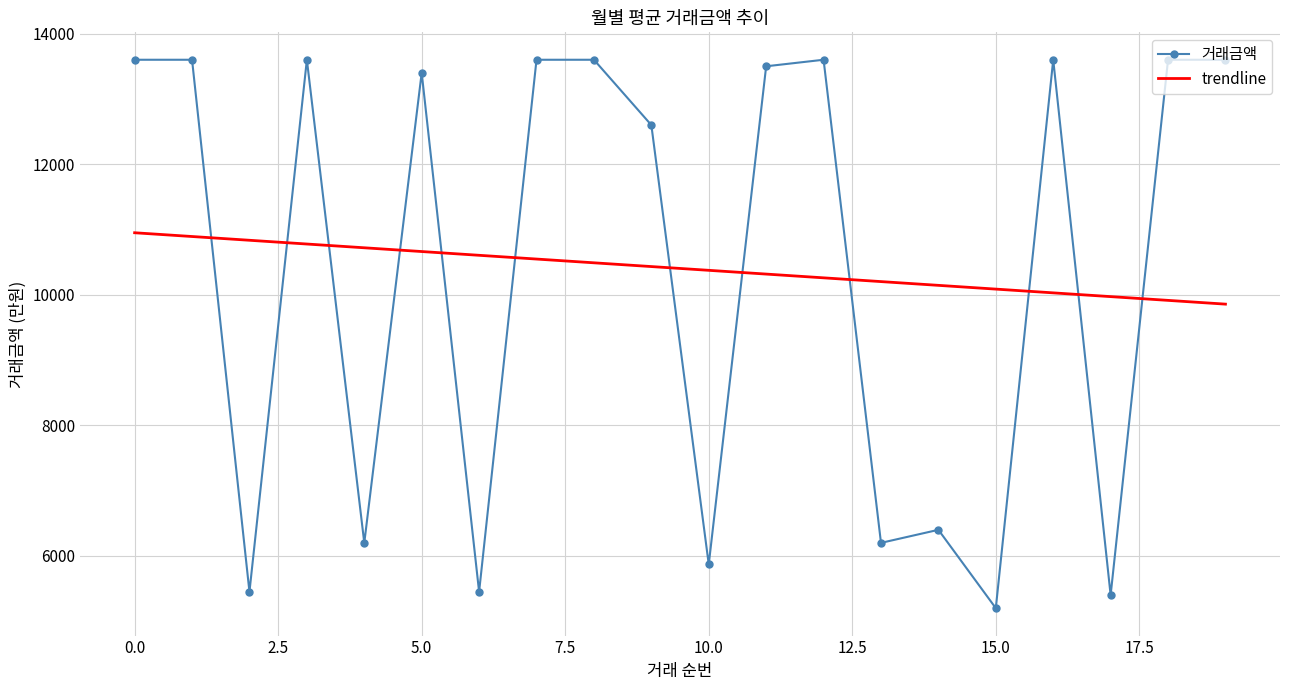

Reading left to right, transcribe all the data shown in this chart.

거래금액: 13600.0	13600.0	5450.0	13600.0	6200.0	13400.0	5450.0	13600.0	13600.0	12600.0	5870.0	13500.0	13600.0	6200.0	6400.0	5200.0	13600.0	5400.0	13600.0	13600.0
trendline: 10950.1	10892.6	10835.1	10777.5	10720.0	10662.4	10604.9	10547.4	10489.8	10432.3	10374.7	10317.2	10259.6	10202.1	10144.6	10087.0	10029.5	9971.9	9914.4	9856.9